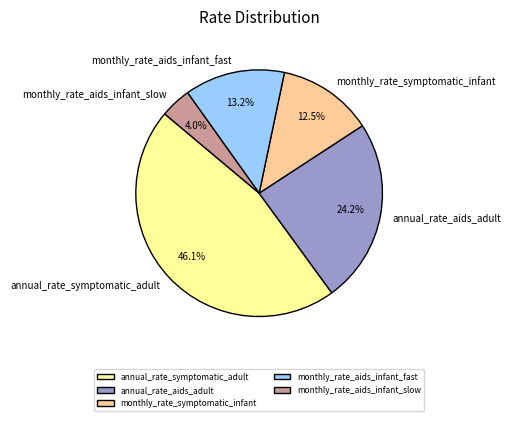

Which category has the biggest portion of the pie?

annual_rate_symptomatic_adult